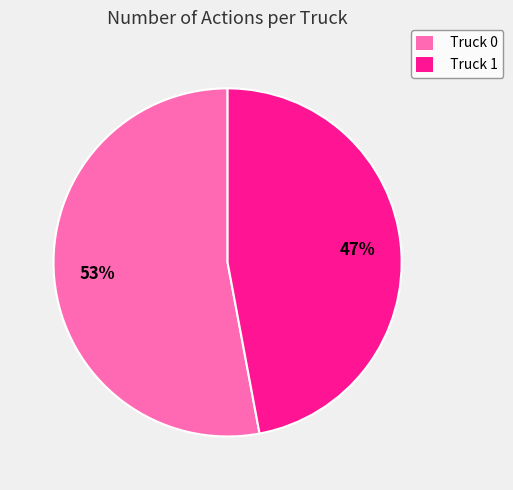

To the nearest percent, what is the difference between the largest and smallest slice percentages?

6%